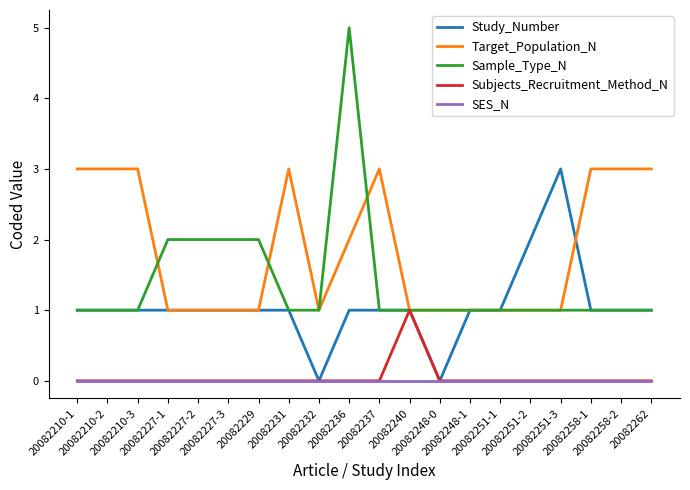

Reading right to left, what are all the values shown in this chart?

Study_Number: 1	1	1	3	2	1	1	0	1	1	1	0	1	1	1	1	1	1	1	1
Target_Population_N: 3	3	3	1	1	1	1	1	1	3	2	1	3	1	1	1	1	3	3	3
Sample_Type_N: 1	1	1	1	1	1	1	1	1	1	5	1	1	2	2	2	2	1	1	1
Subjects_Recruitment_Method_N: 0	0	0	0	0	0	0	0	1	0	0	0	0	0	0	0	0	0	0	0
SES_N: 0	0	0	0	0	0	0	0	0	0	0	0	0	0	0	0	0	0	0	0